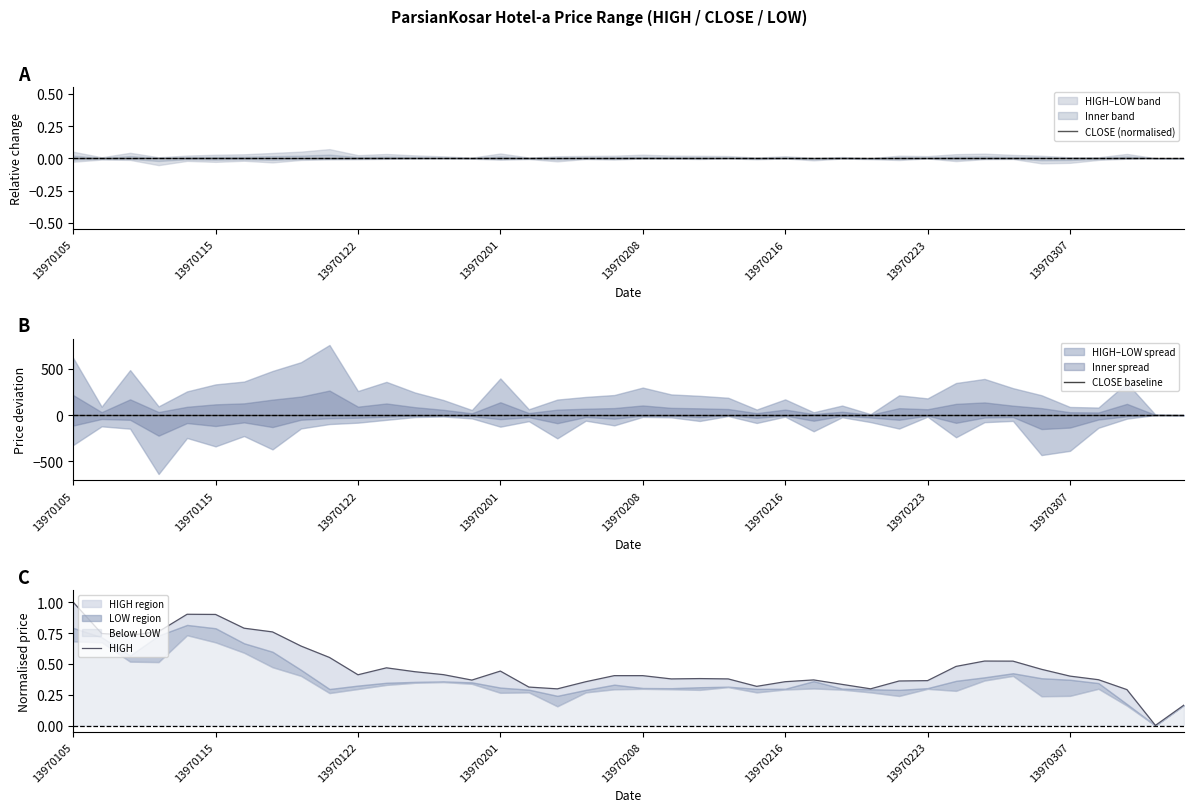

Which series has the largest range (max minus min)?

HIGH